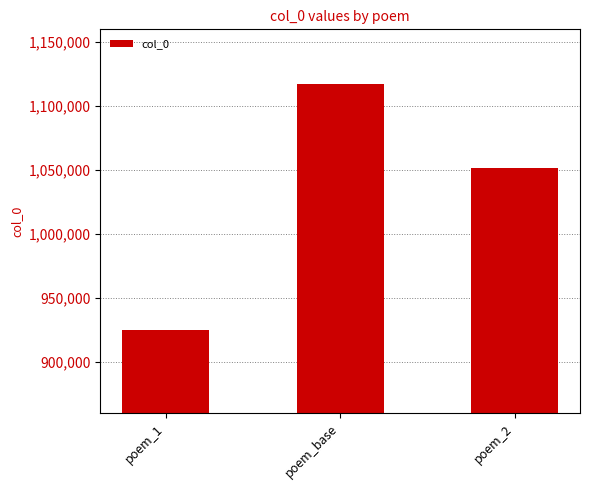

What is the label of the 2nd bar from the right?

poem_base